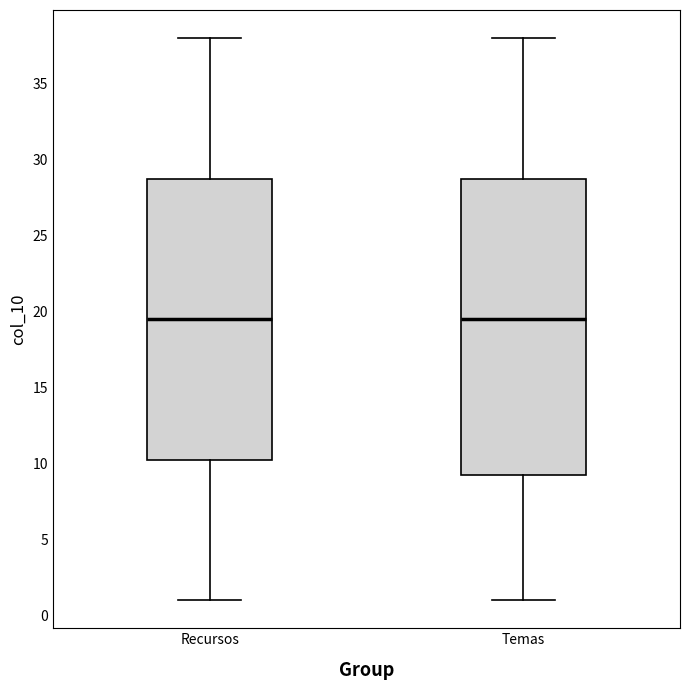

Reading left to right, read every box against the y-axis: the position of its median line, the range the box covers, and the ends of its whiskers. The values are not printed on the chart, so give them approximately, as read against the axis.

Recursos: median 19.5, box 10.5 to 29.0, whiskers 1.0 to 38.0
Temas: median 19.5, box 9.5 to 29.0, whiskers 1.0 to 38.0